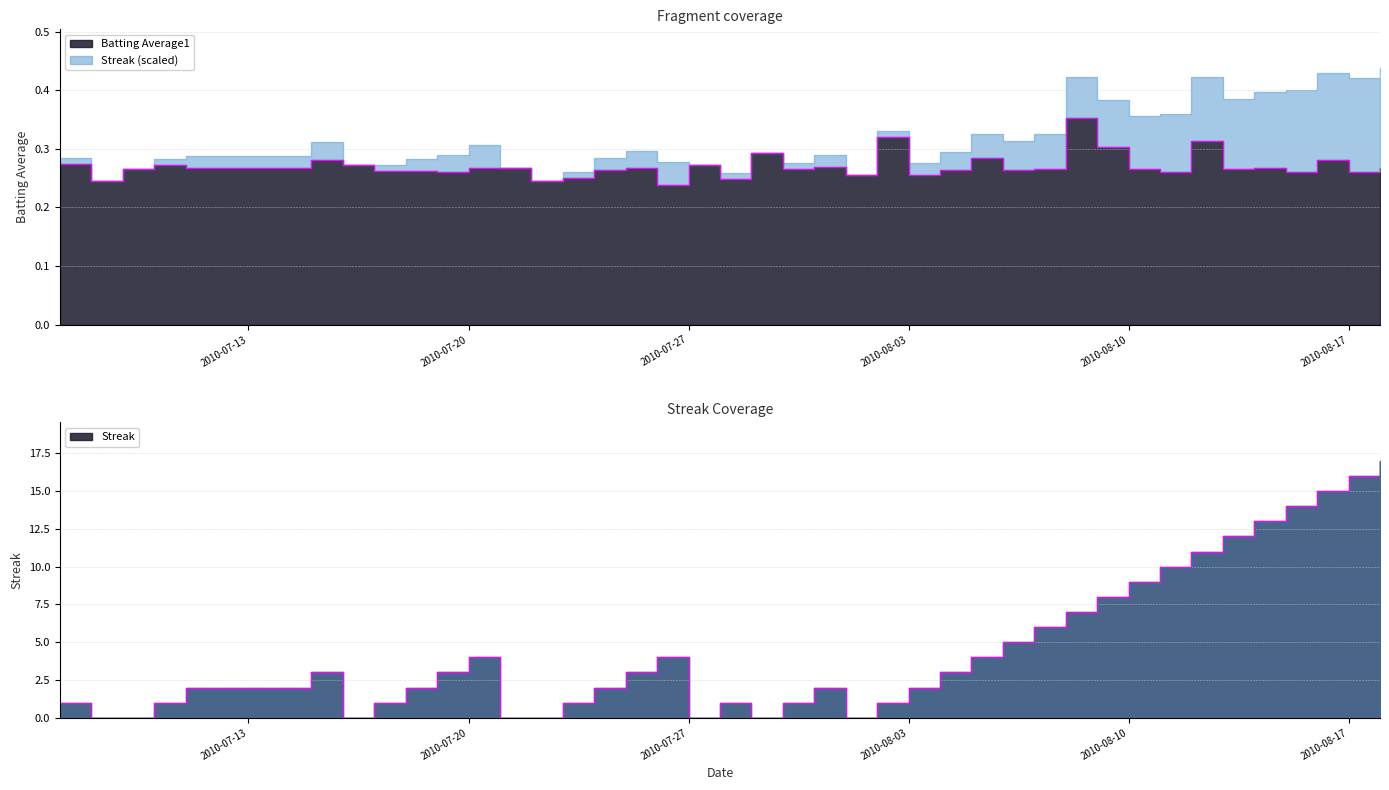

List the series in order of their peak value, highest first.

Streak, Batting Average1